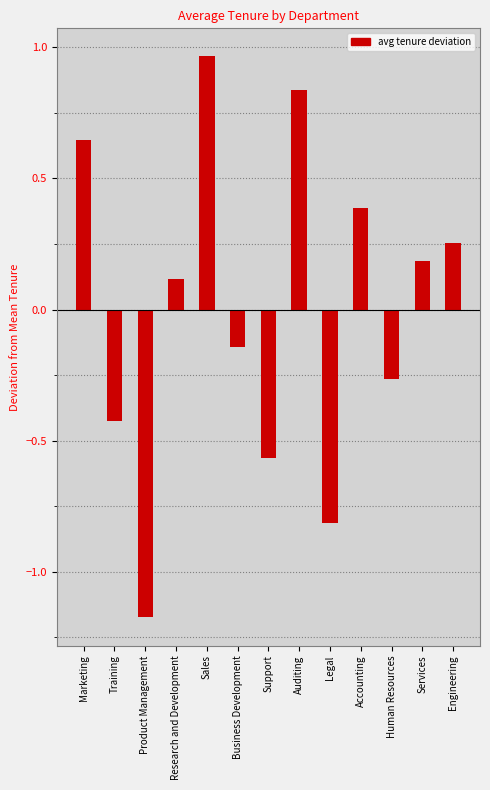

Where is the data nearest to the value 0?

Research and Development